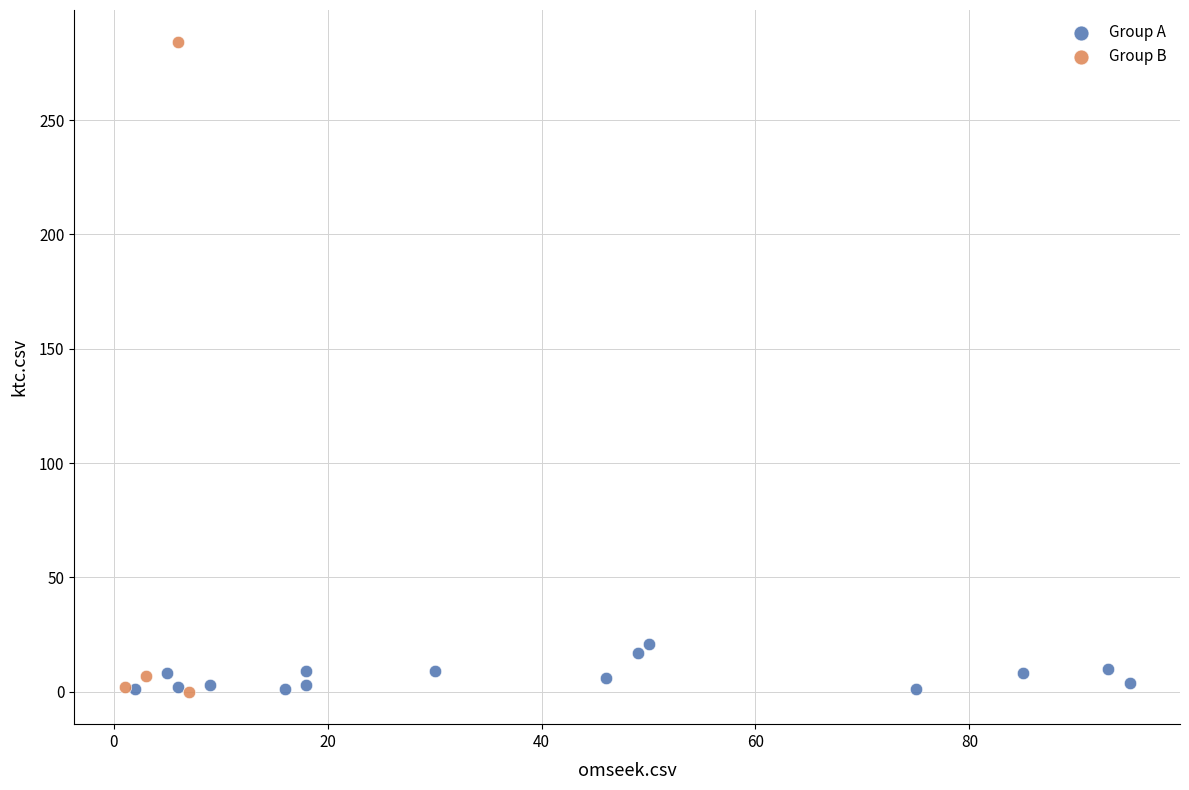

Which series reaches the maximum Y coordinate?

Group B